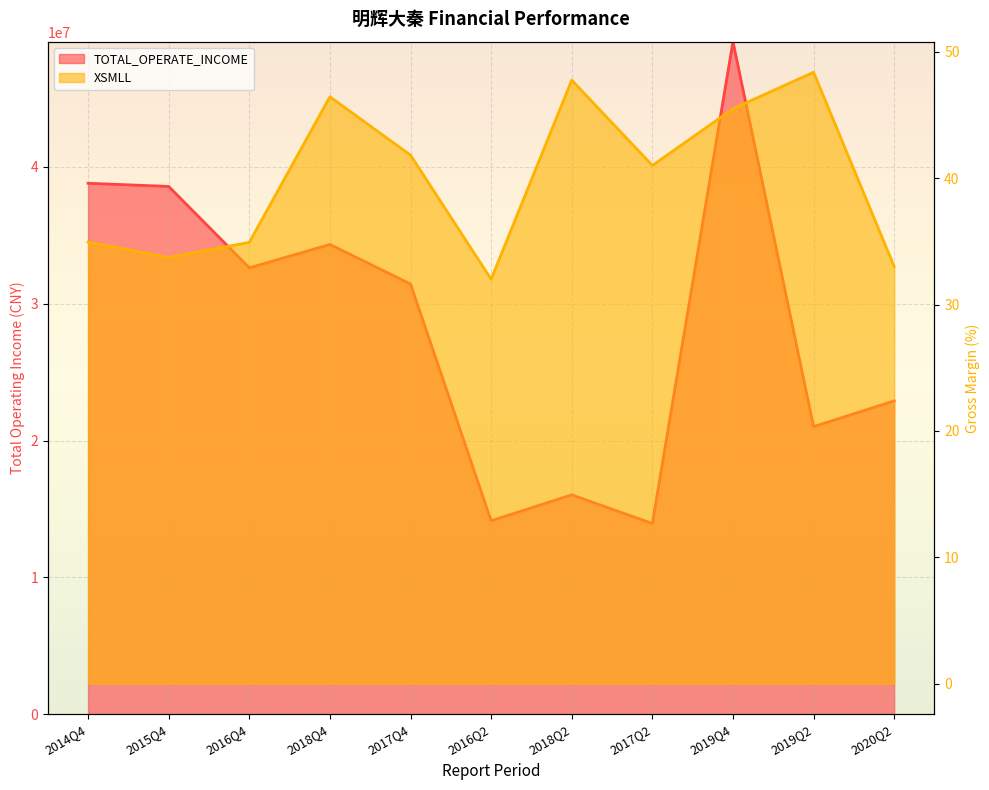

The XSMLL series shows 33.0 at 2020Q2. True or false?

True